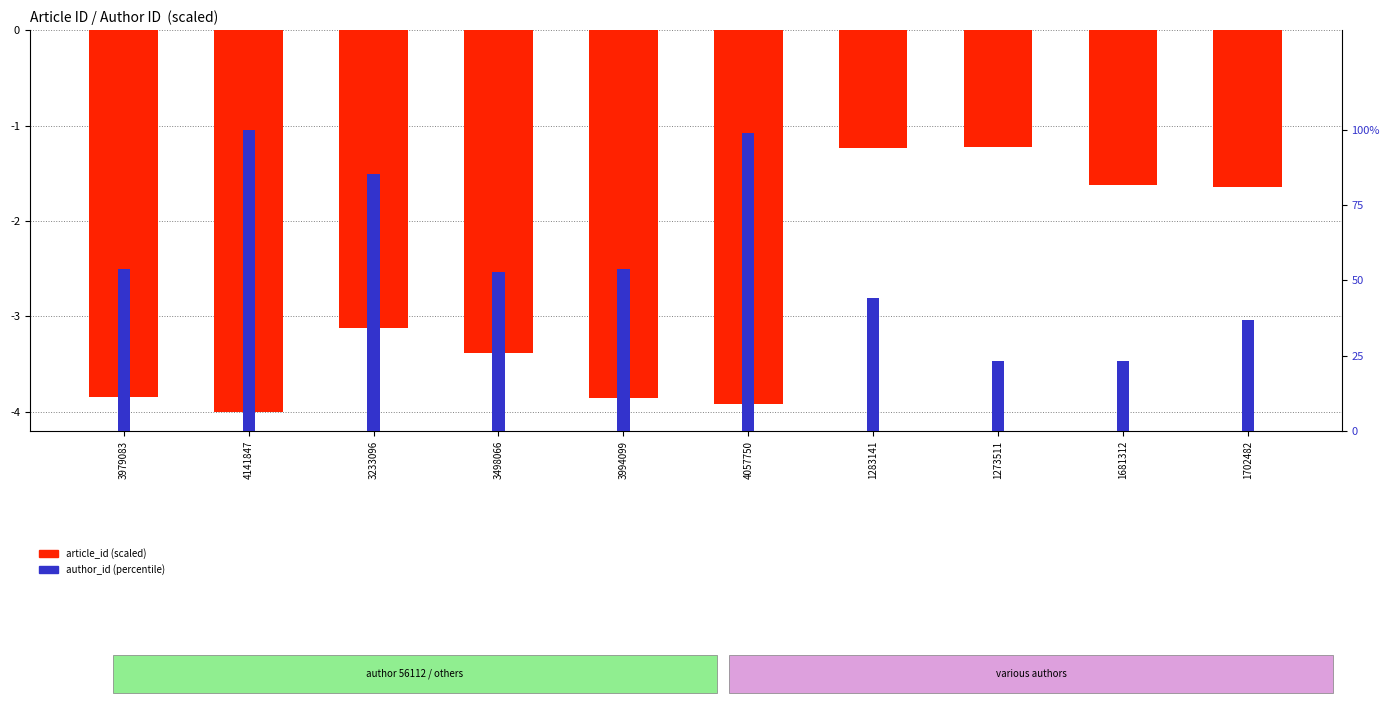

Reading left to right, transcribe all the data shown in this chart.

article_id (scaled): 3979083=-3.8	4141847=-4.0	3233096=-3.1	3498066=-3.4	3994099=-3.9	4057750=-3.9	1283141=-1.2	1273511=-1.2	1681312=-1.6	1702482=-1.6
author_id (percentile): 3979083=53.9	4141847=100.0	3233096=85.1	3498066=52.8	3994099=53.9	4057750=98.9	1283141=44.2	1273511=23.4	1681312=23.4	1702482=36.7